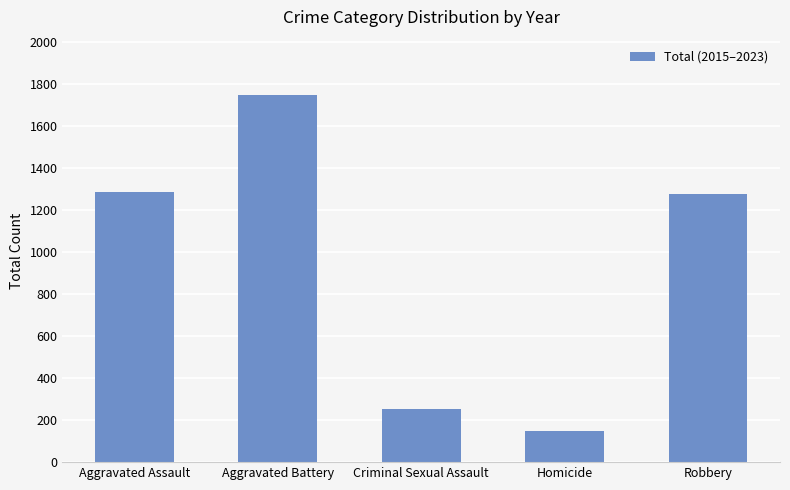

The chart shows a value of 623 at Aggravated Assault. True or false?

False